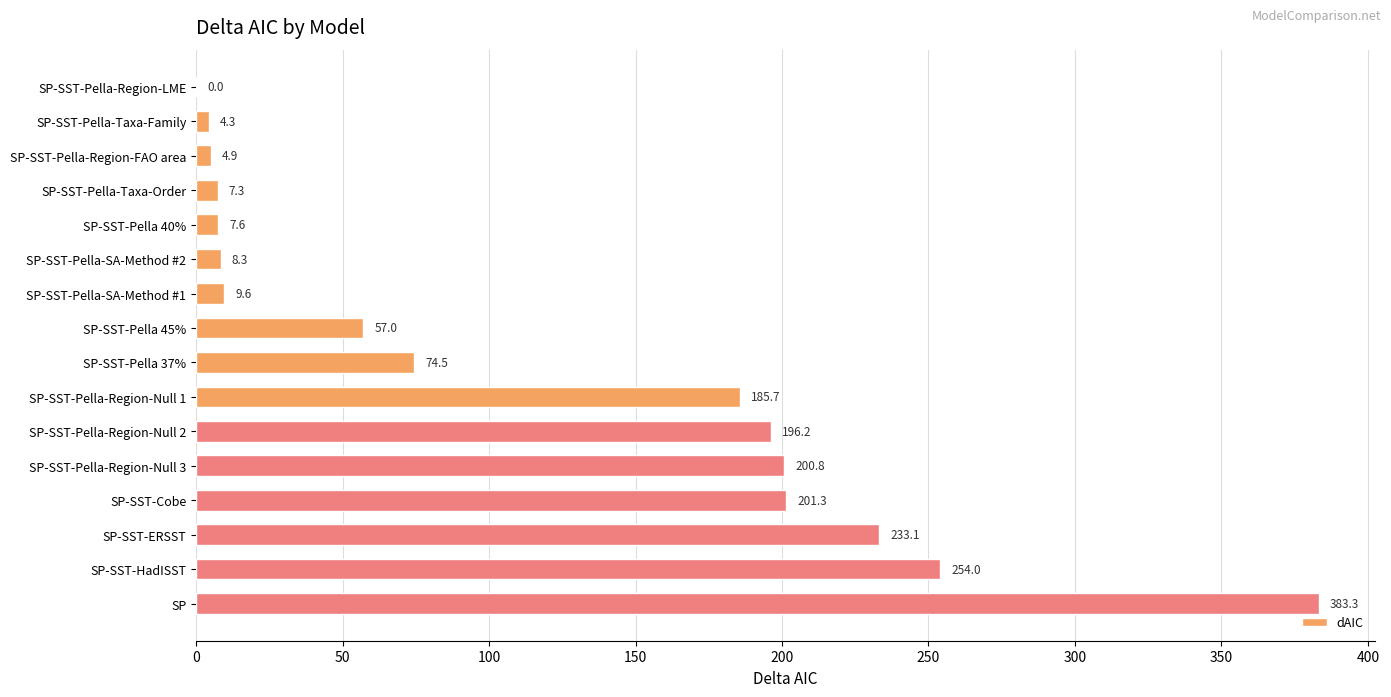

What is the change in value from SP-SST-Pella-Taxa-Family to SP-SST-Pella 45%?

+52.7